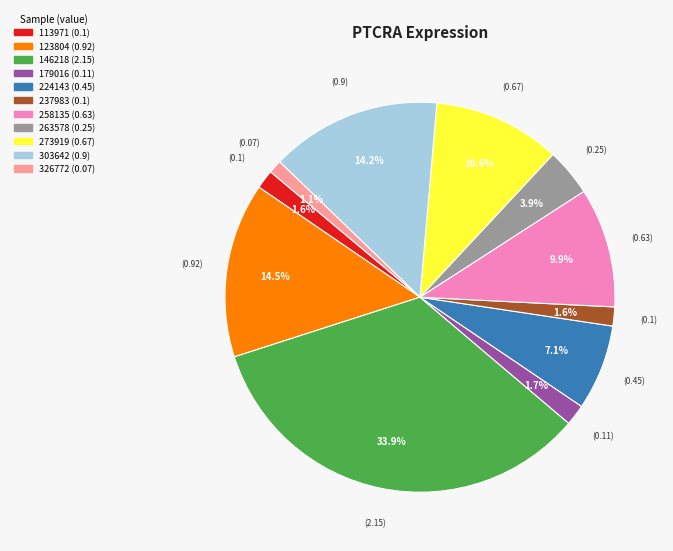

Which has a higher value, 326772 or 179016?

179016